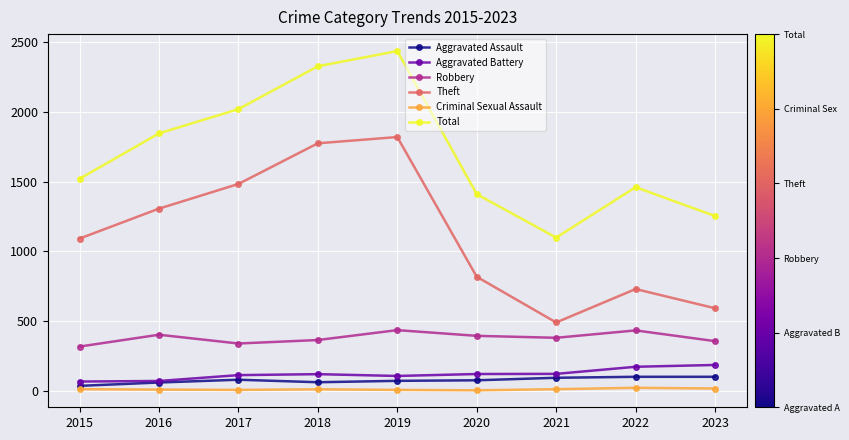

The value of Aggravated Assault at 2019 is 70. True or false?

True